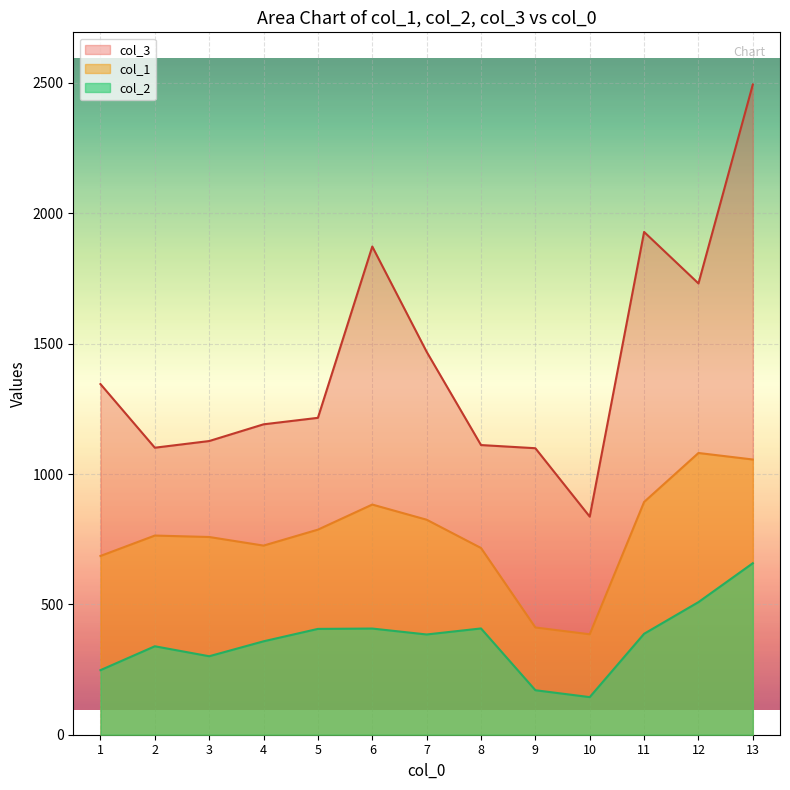

In col_2, how many points are higher than both neighbors (excluding endpoints)?

3